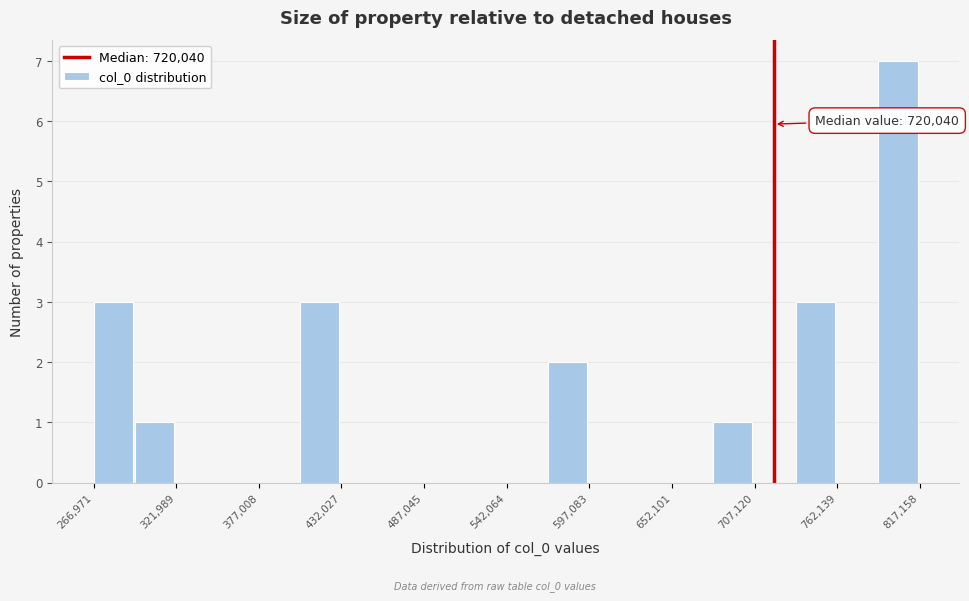

Around what value on the x-axis is the tallest bar? Give the approximate position of its centre, as read against the axis.

800000